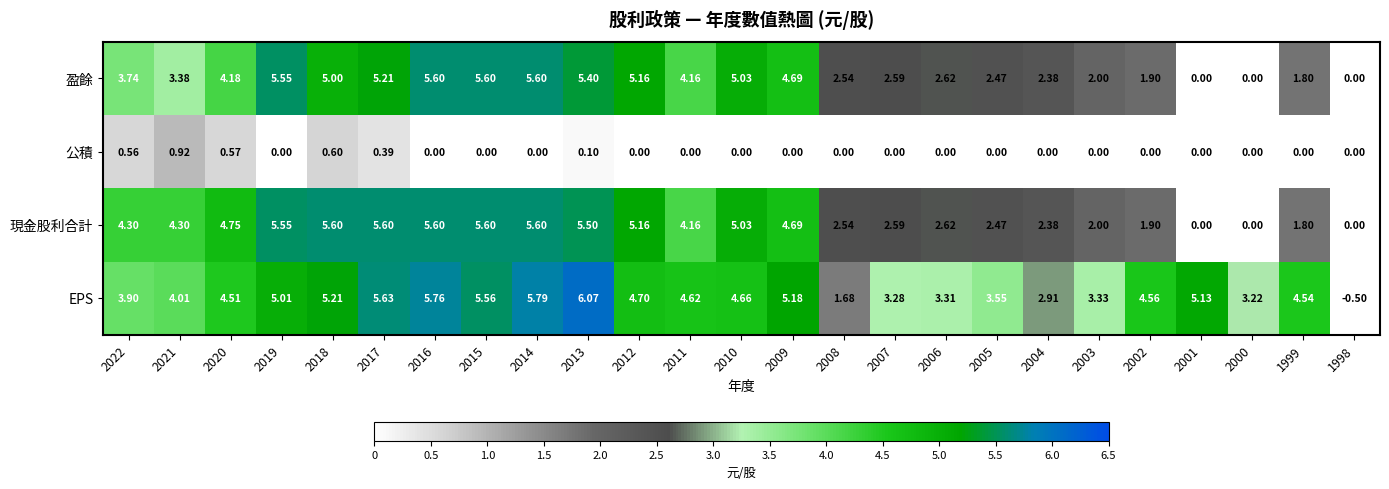

Which series has the largest range (max minus min)?

EPS